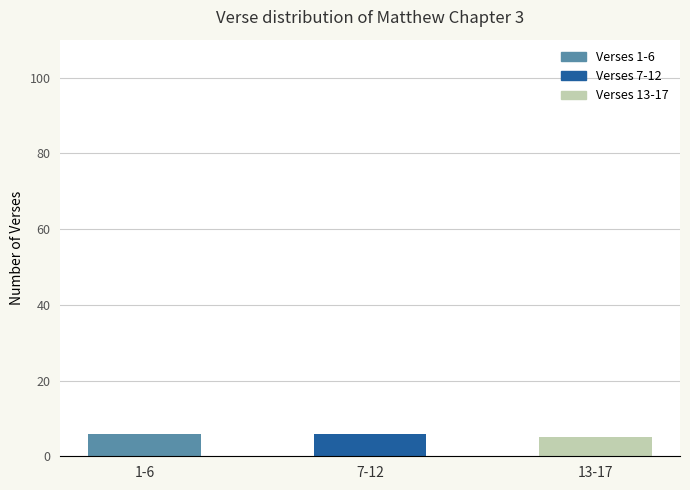

Where is the data nearest to the value 5?

13-17